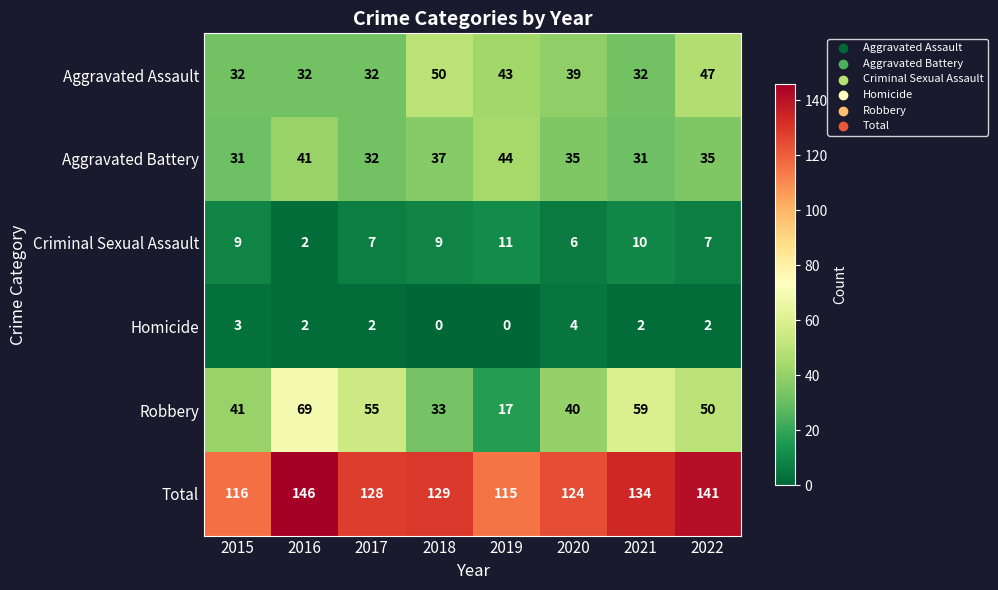

Is it true that Total equals 128 at 2017?

True